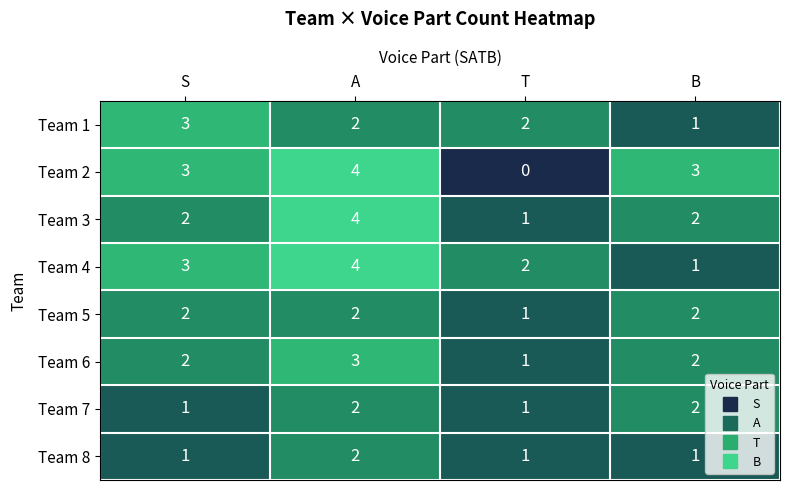

True or false: Team 1 has a value of 1 at B.

True